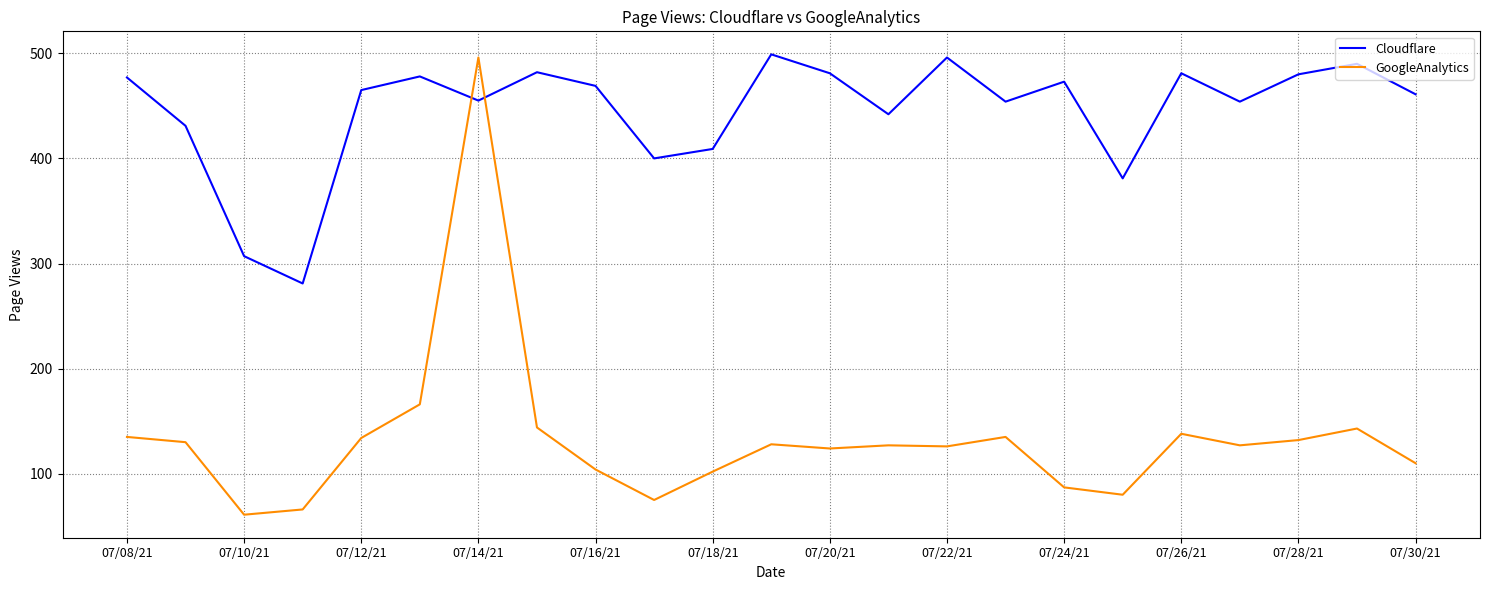

What is the lowest value of the GoogleAnalytics series?

61